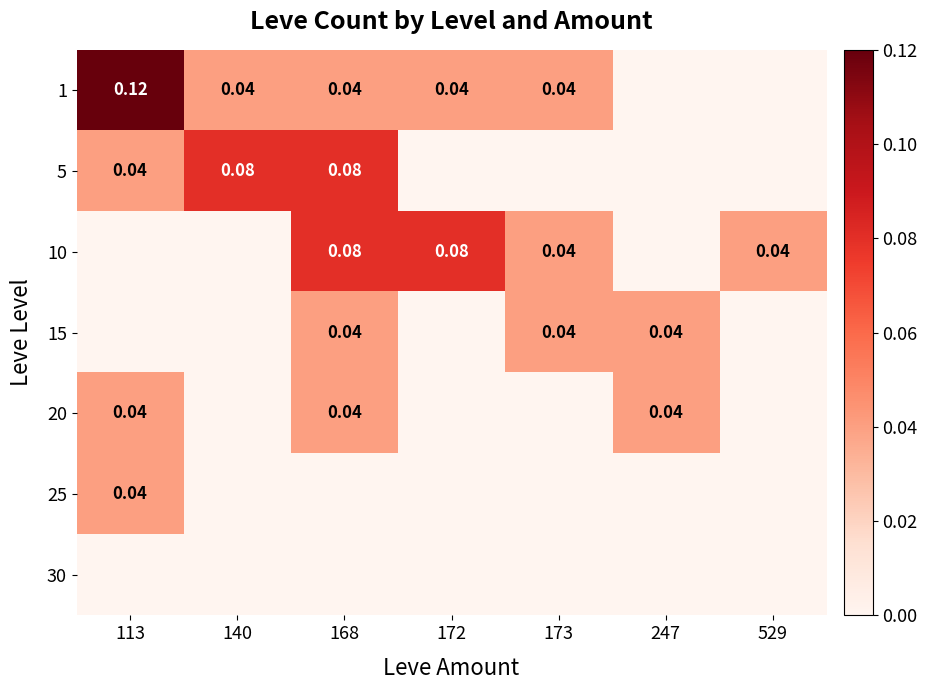

What is the total value across all series at 113?

0.2